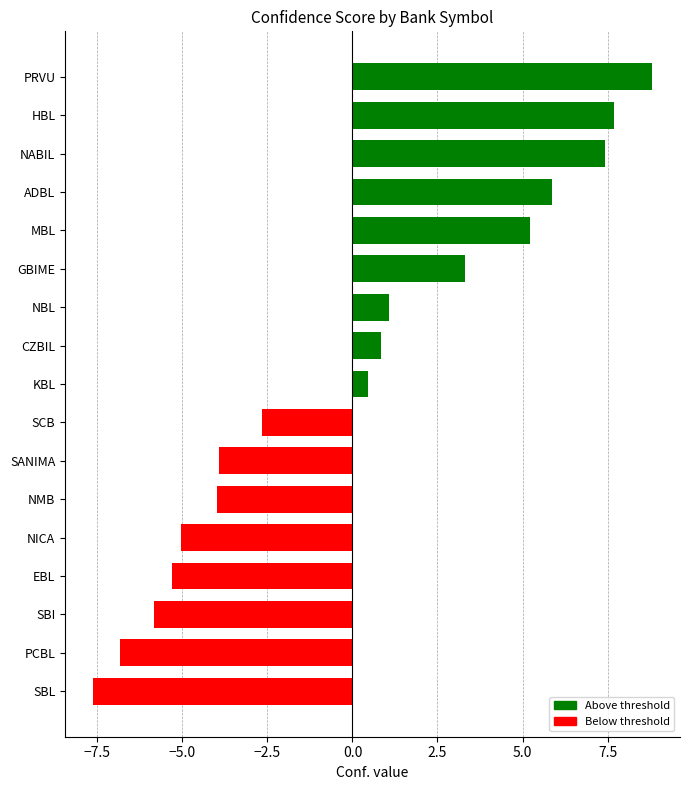

What is the difference between the maximum and minimum values?

16.4